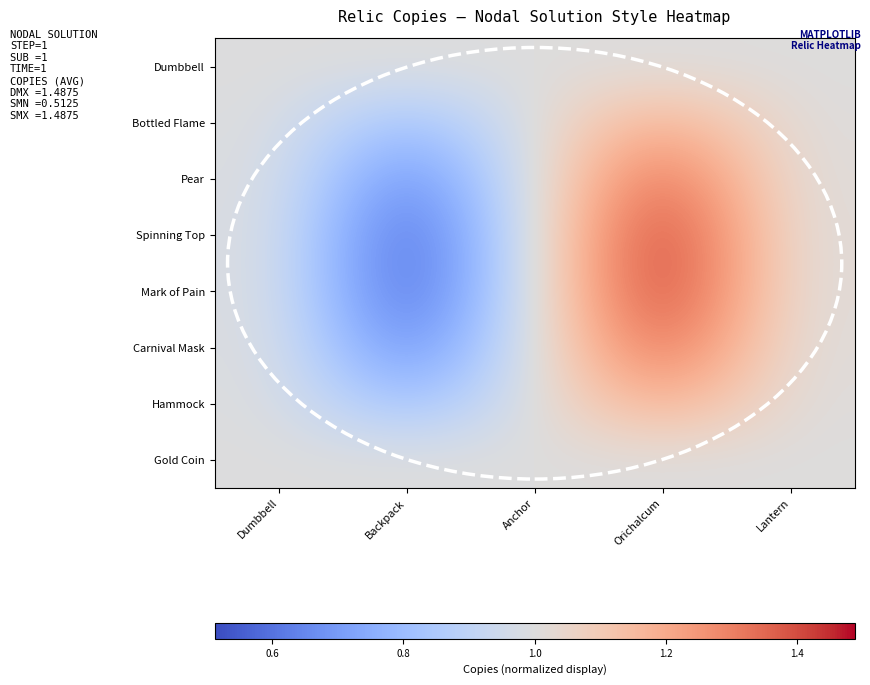

At which category does the chart reach its peak across all series?

Orichalcum